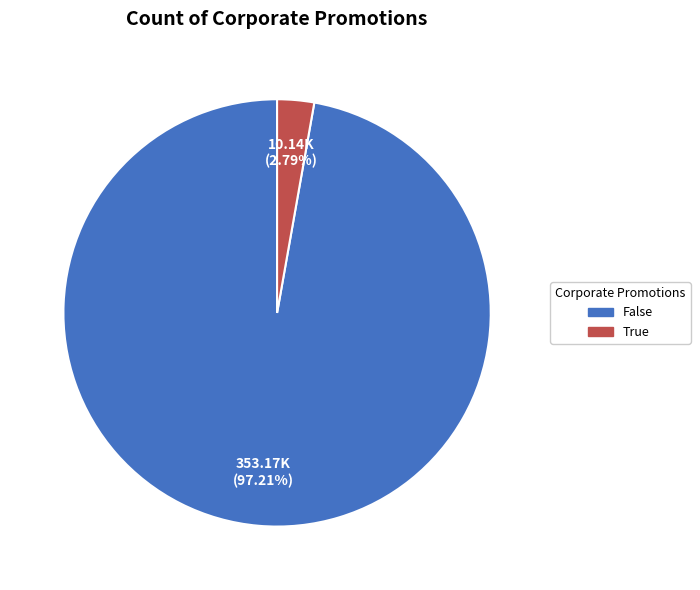

Count the number of slices in the pie.

2